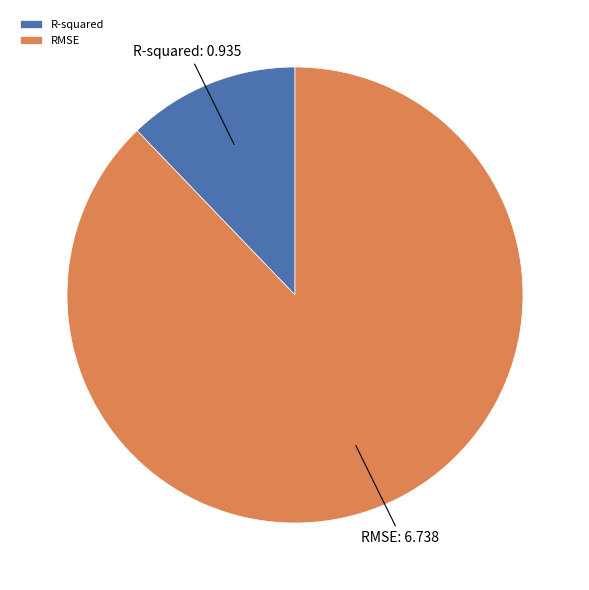

What is the ratio of the value at R-squared to the value at RMSE?

0.1